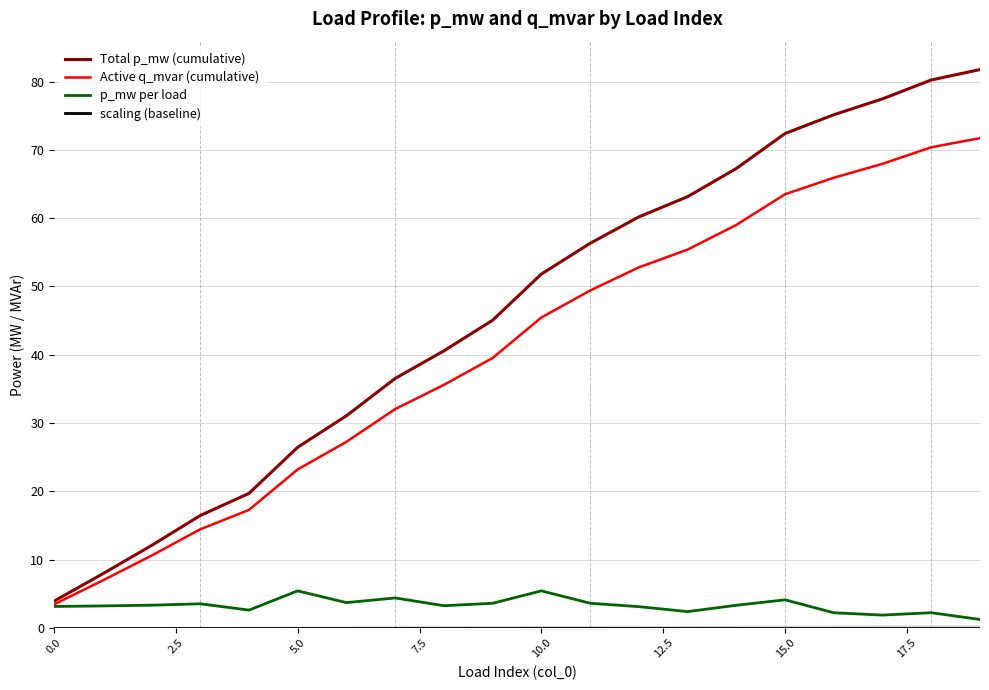

What is the difference between the maximum and minimum values in the p_mw per load series?

4.2